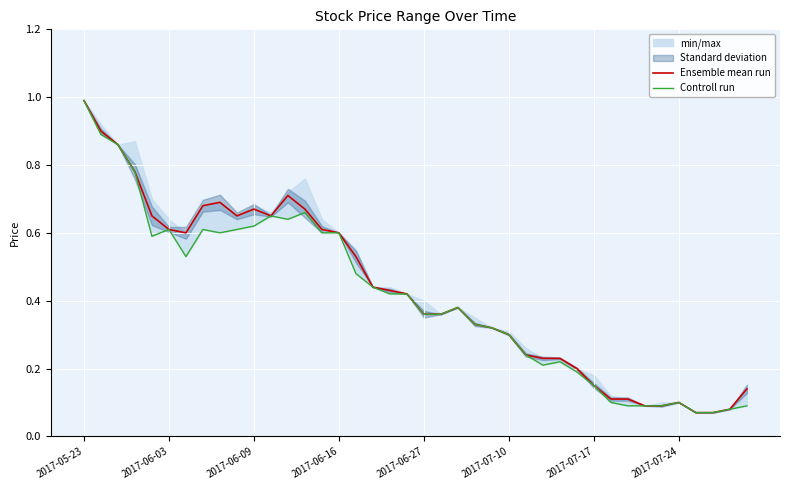

True or false: Controll run and Ensemble mean run cross at least once.

False